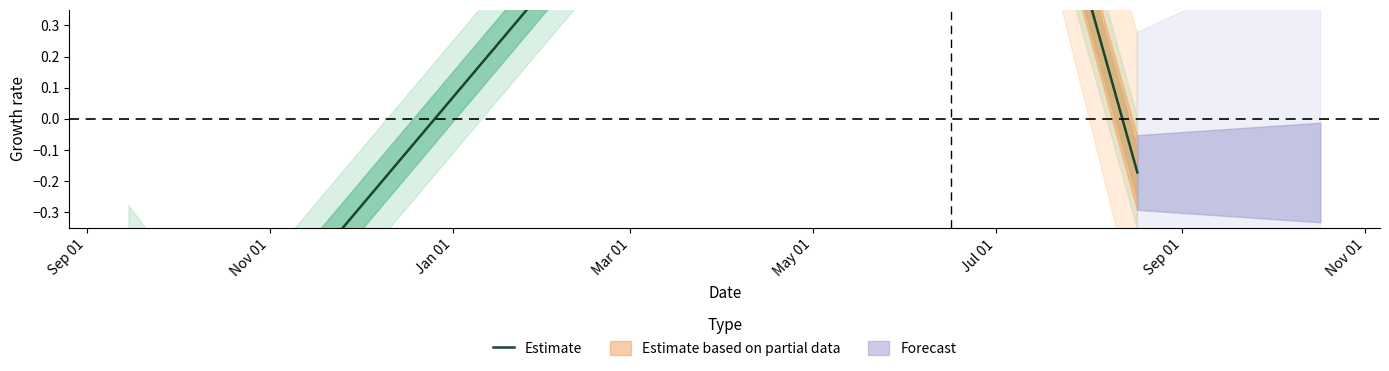

The value at Mar 01 is 2.0. True or false?

True